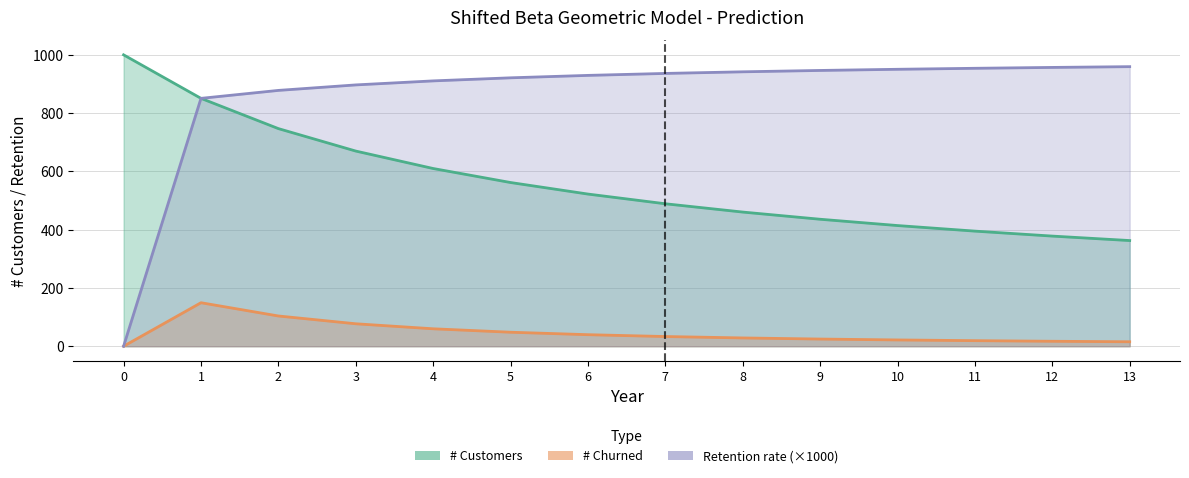

Rank the series by their average value, from lowest to highest.

P(T=t), # Customers, Retention rate